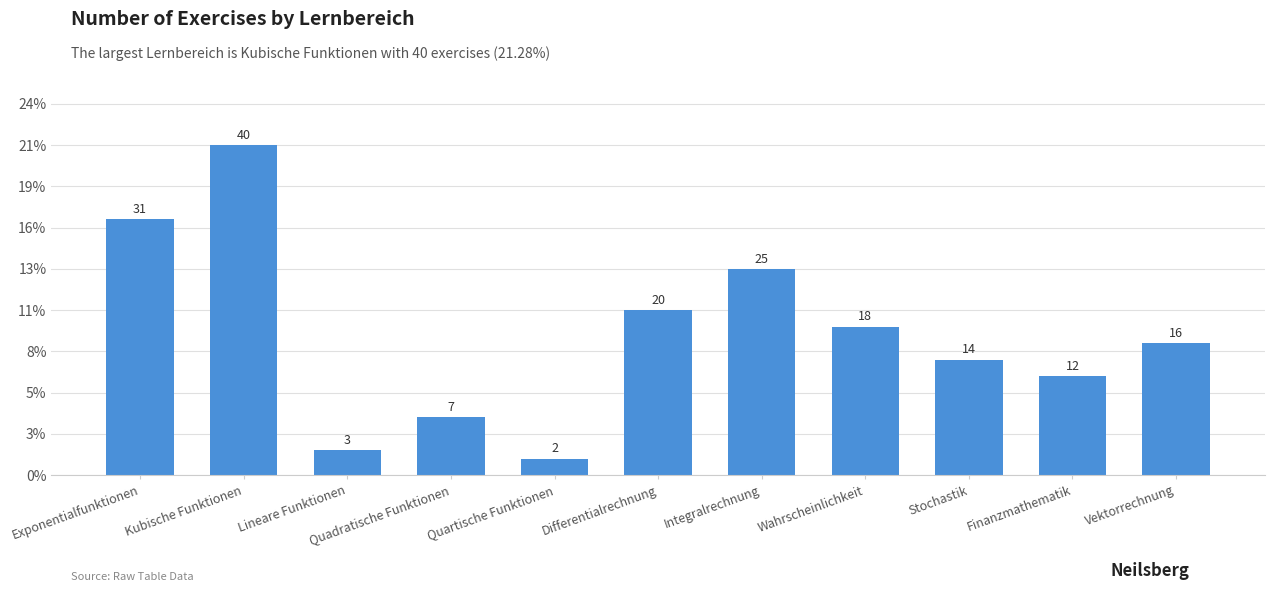

Are the bars horizontal?

No